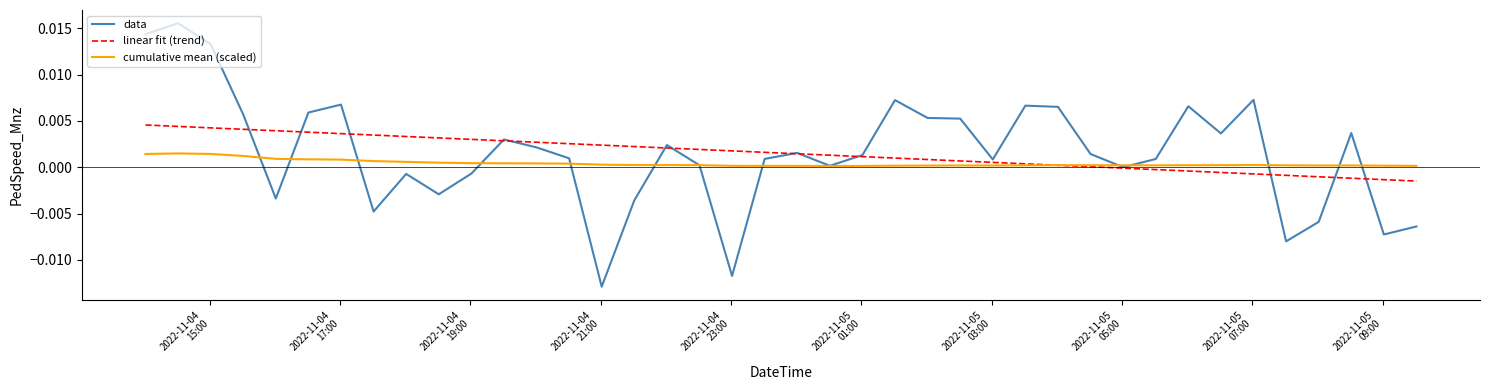

List the series in order of their peak value, lowest first.

cumulative mean (scaled), linear fit (trend), data